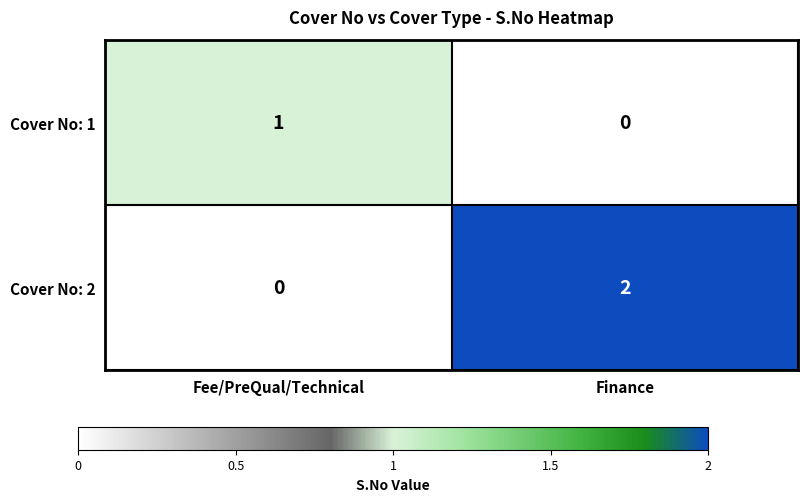

Between Fee/PreQual/Technical and Finance, which series saw the biggest shift?

Cover No: 2